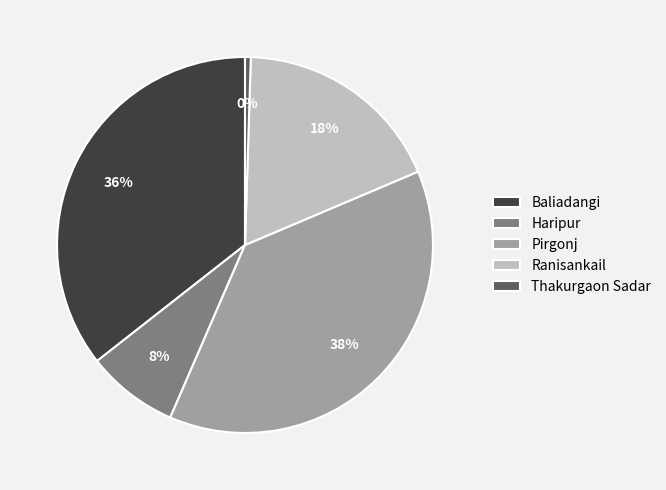

To the nearest percent, what percentage of the pie is Haripur?

8%